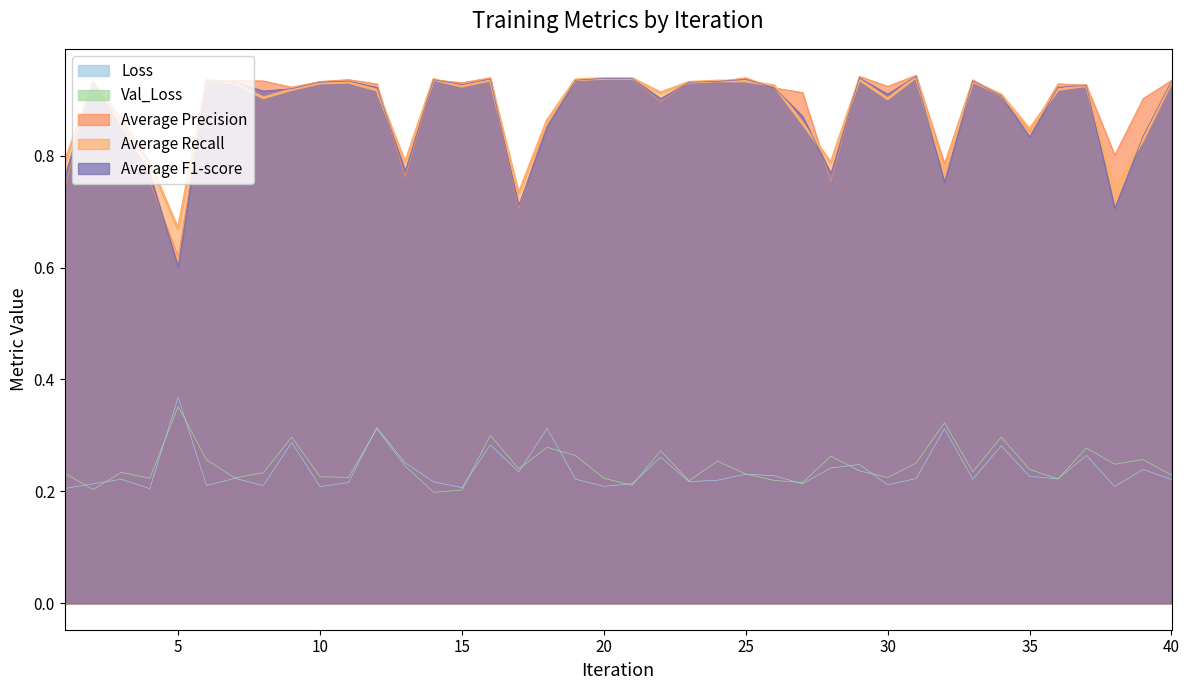

What is the value of the Average Precision point at the 33rd from the left?

0.9